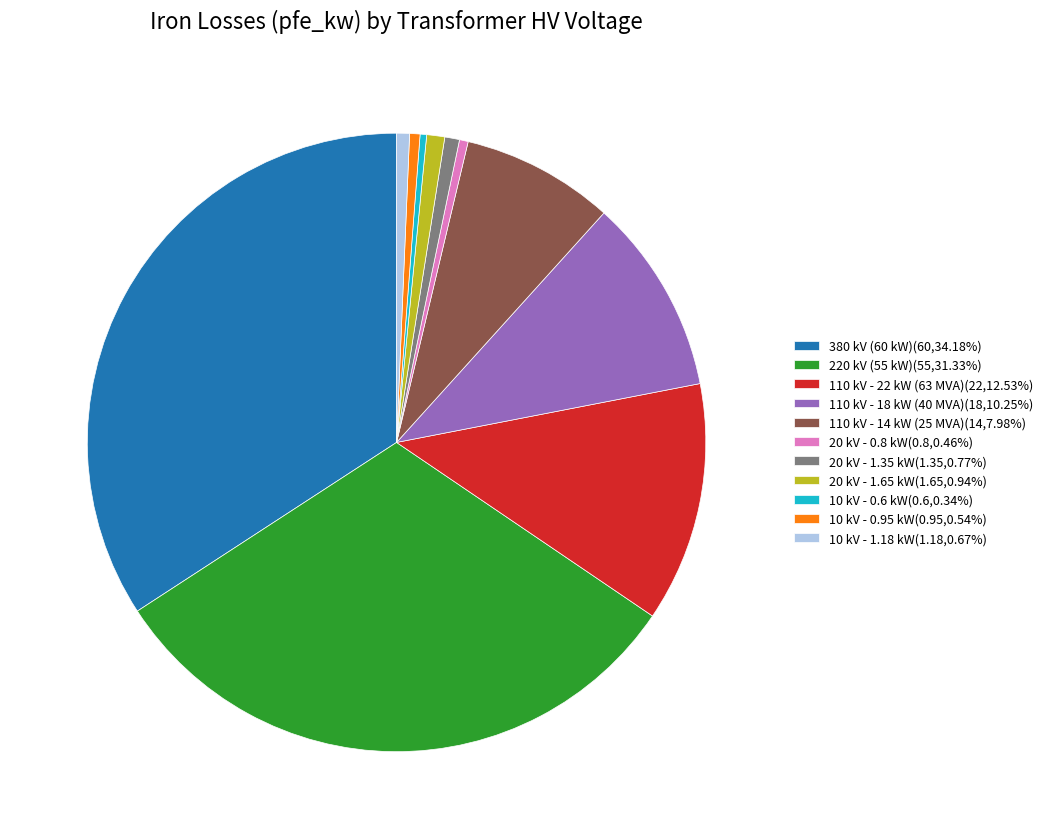

Between 220 kV (55 kW) and 20 kV - 0.8 kW, which is larger?

220 kV (55 kW)